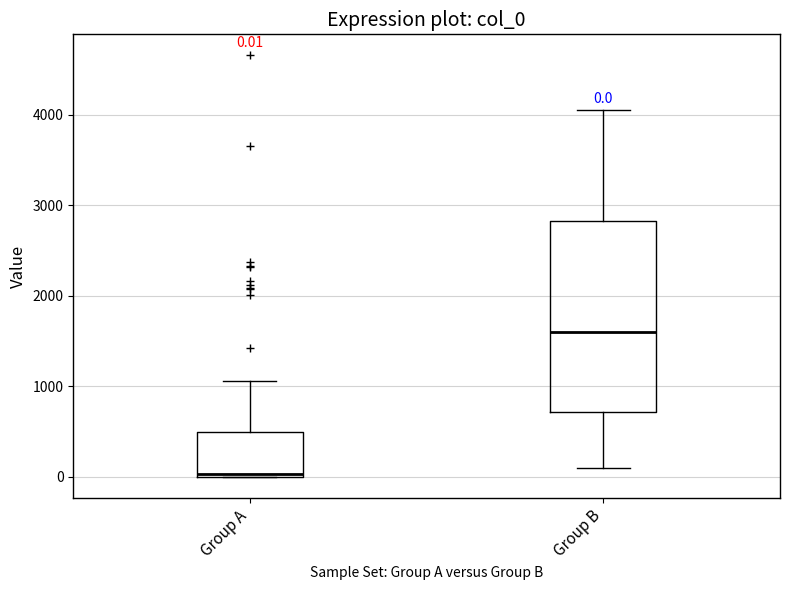

Which box has the highest median line?

Group B